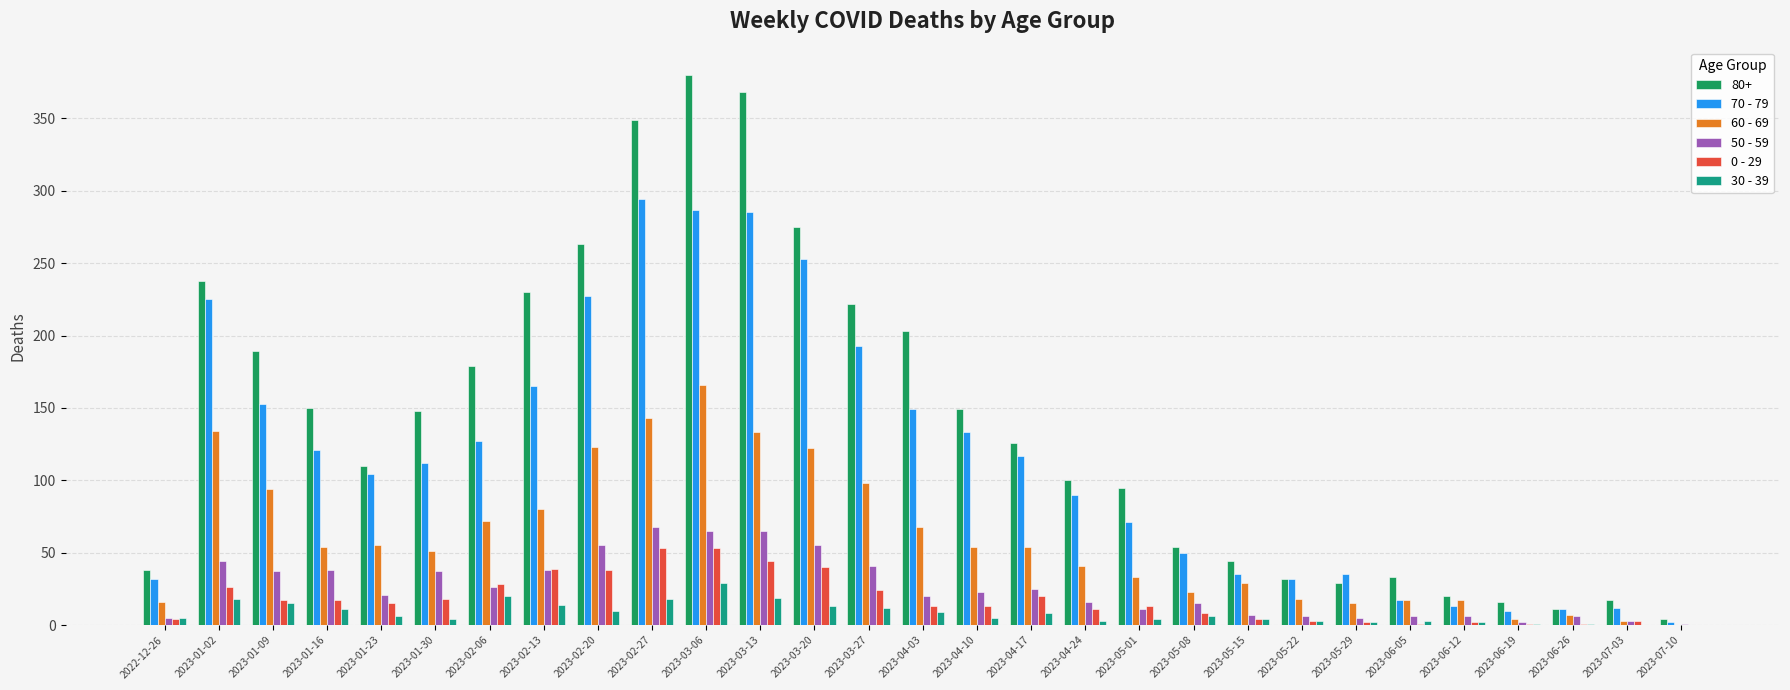

What is the greatest value displayed?

380